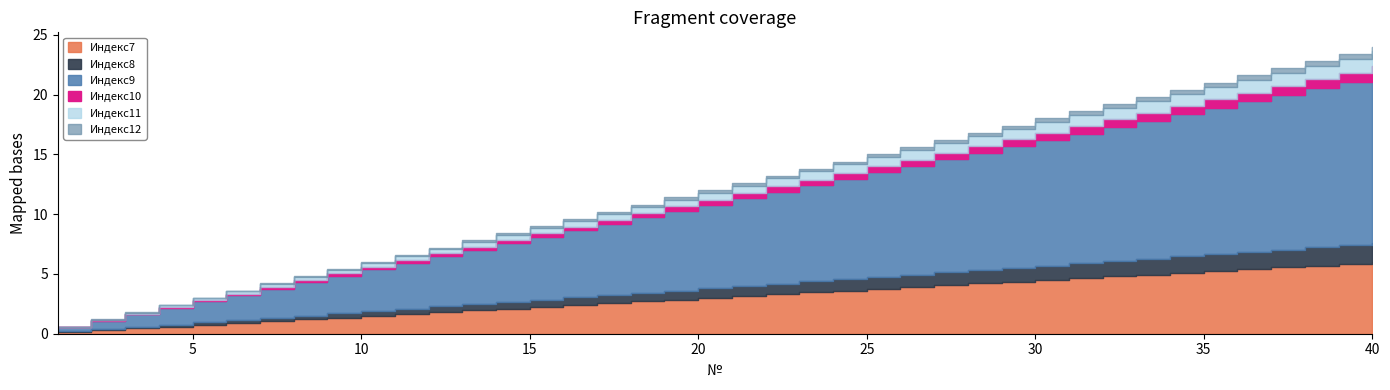

The value of Индекс10 at 23 is 6. True or false?

False